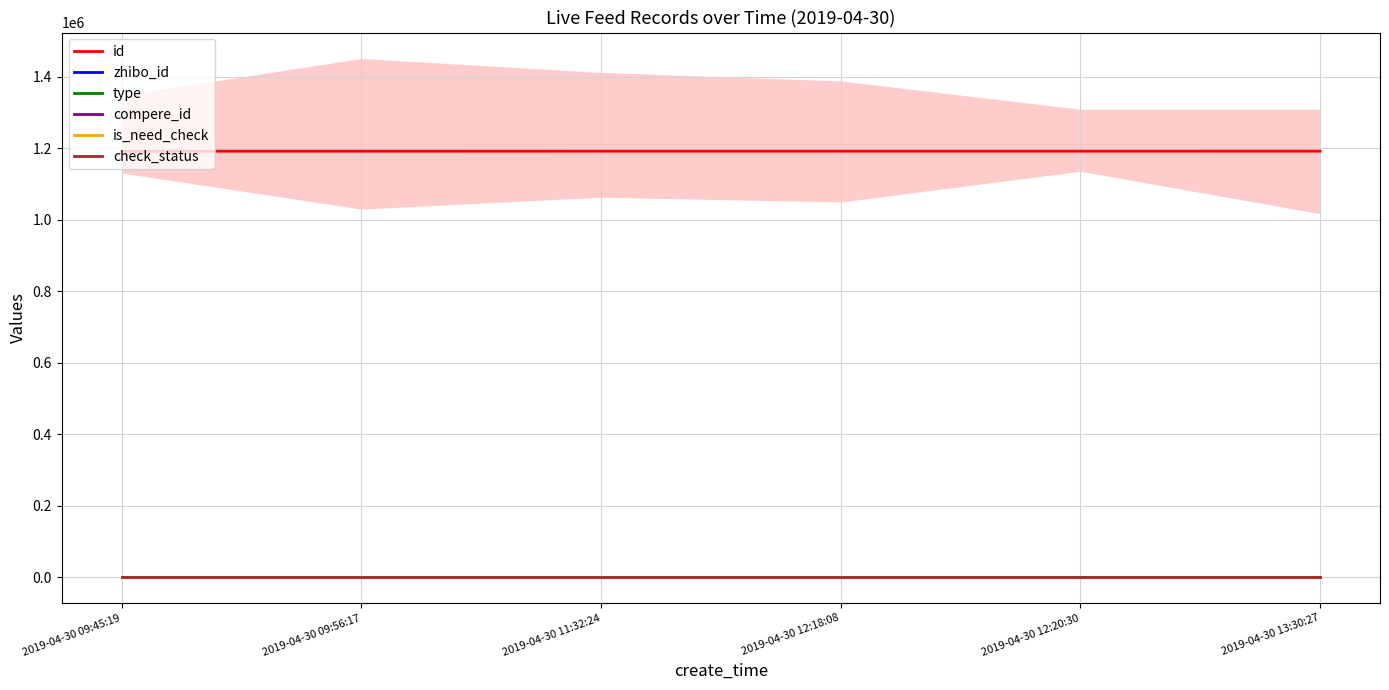

What is the difference between the highest and lowest values at 2019-04-30 11:32:24?

1191274